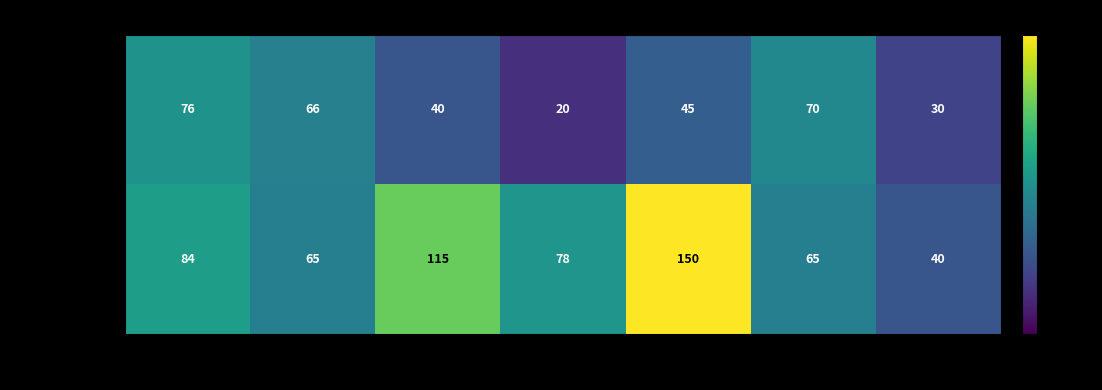

At which label does Fig2 Group A first exceed 45?

A1